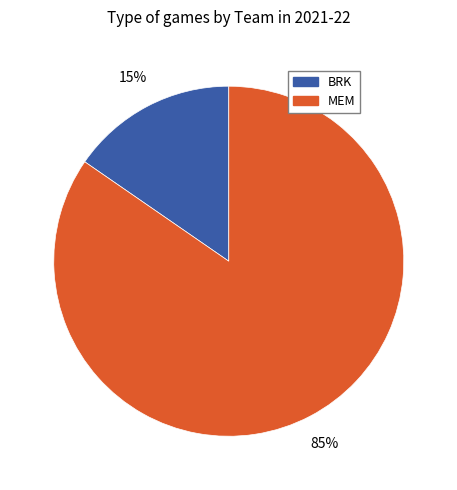

What is the largest slice in the pie chart?

MEM